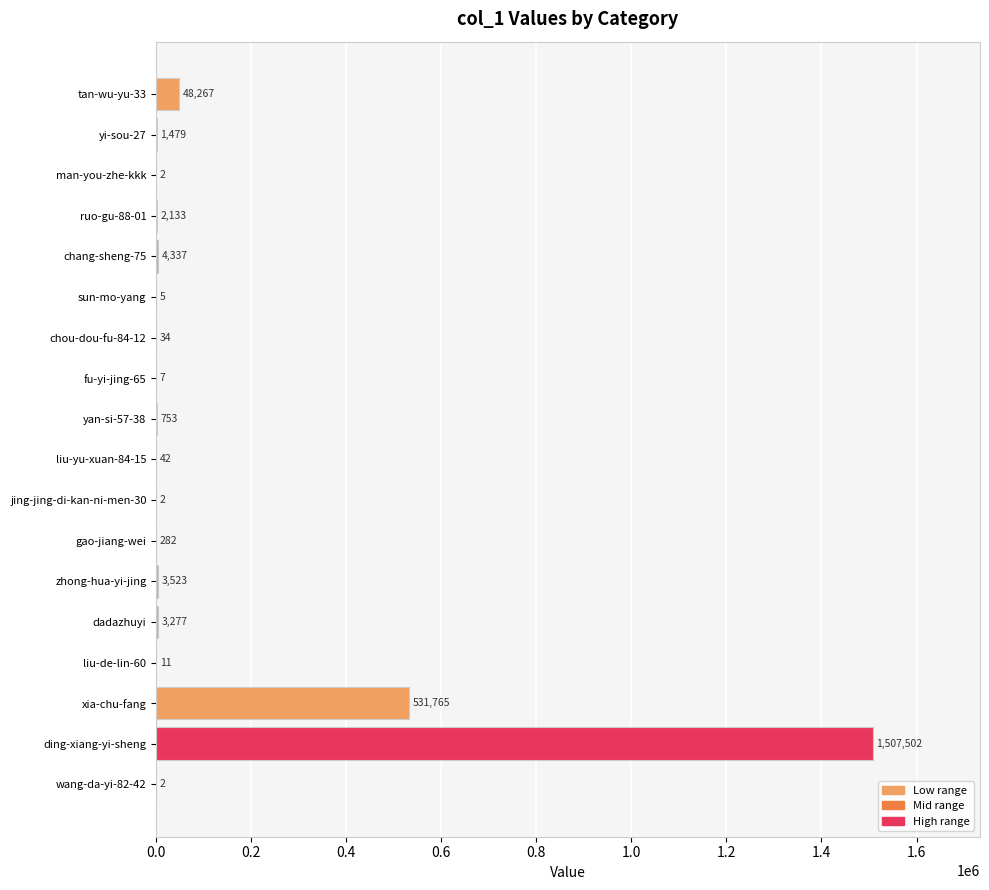

Are the bars grouped side by side (vs. stacked)?

No